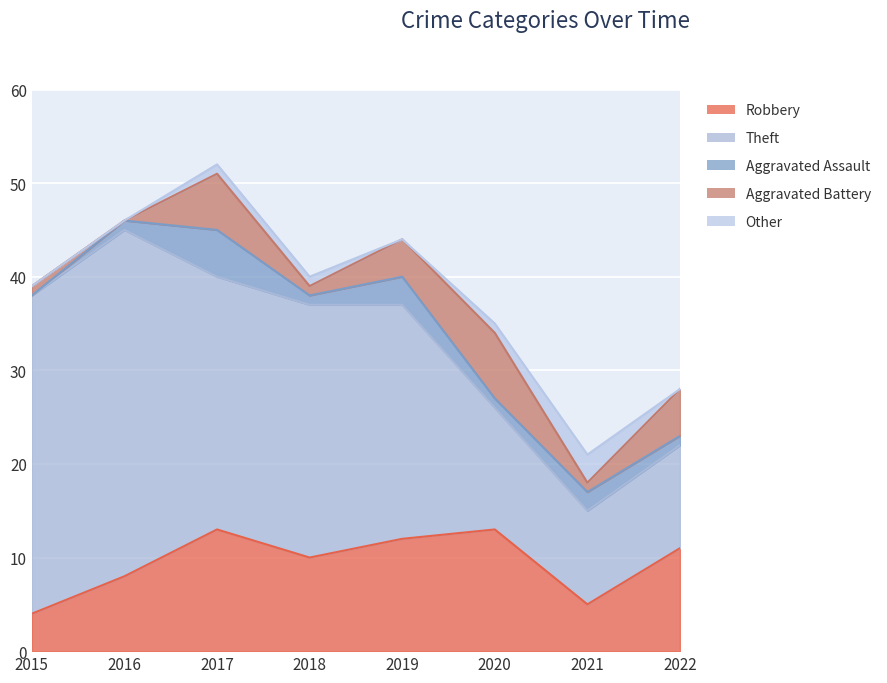

Between 2015 and 2022, which series saw the biggest shift?

Theft